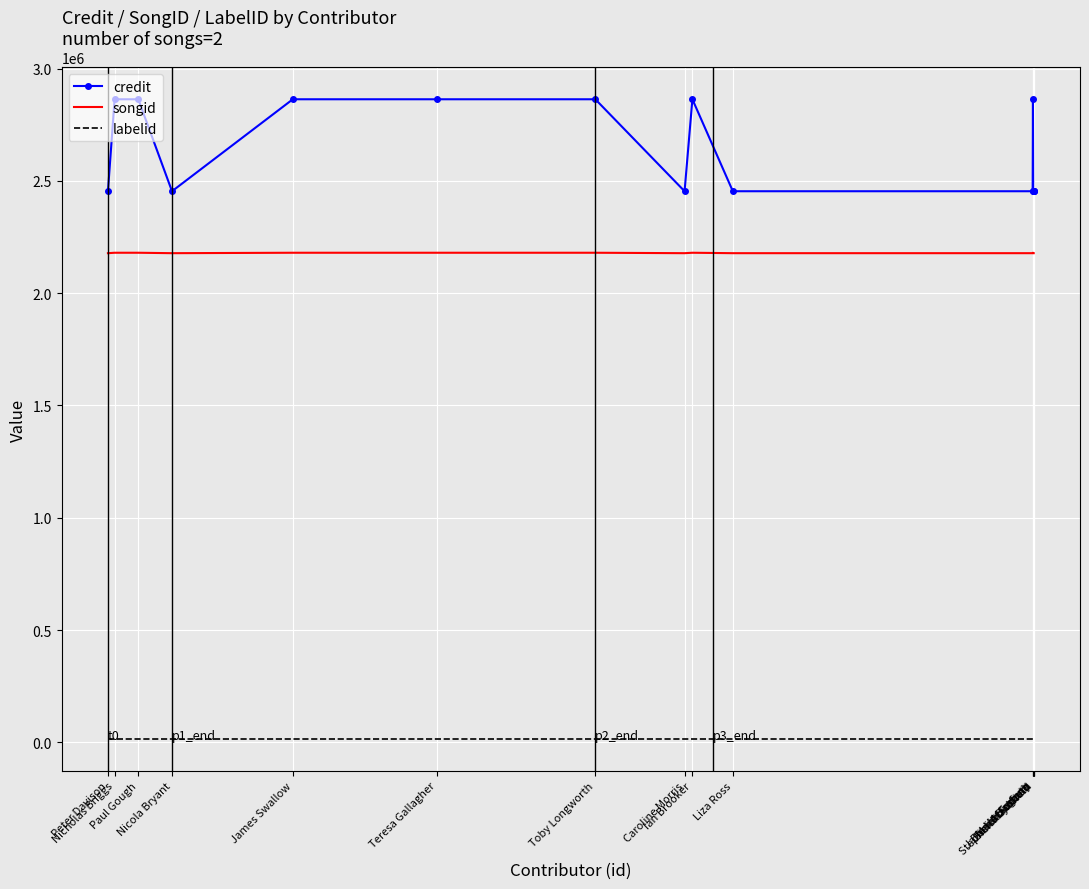

True or false: labelid and songid cross at least once.

False